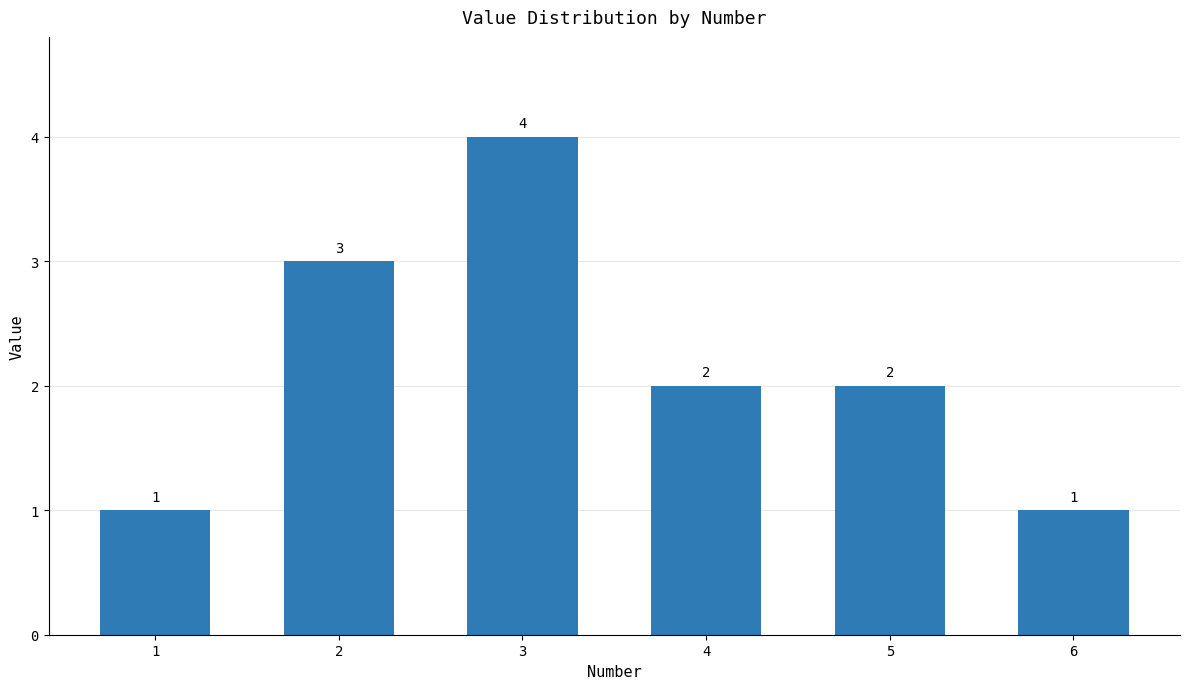

Reading left to right, extract all data points from this chart.

1	3	4	2	2	1